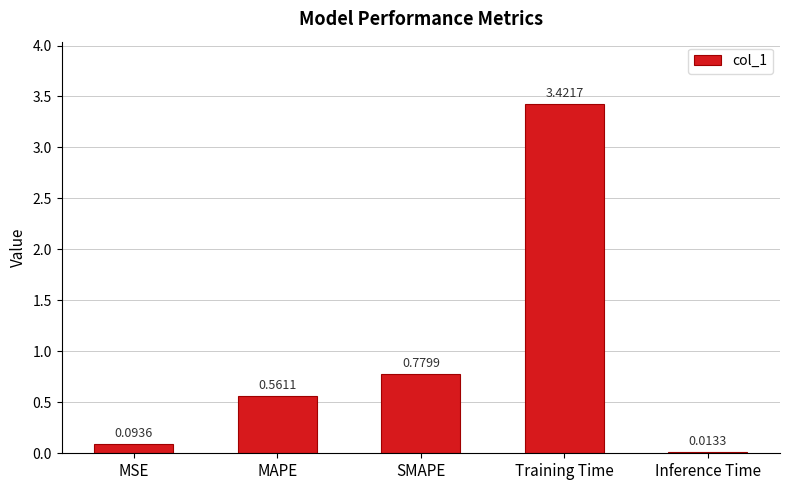

What is the average value?

1.0